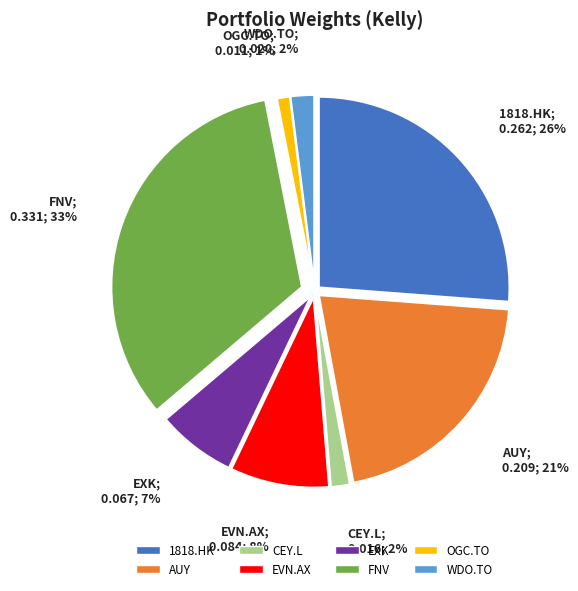

Does WDO.TO account for over 50% of the chart?

No